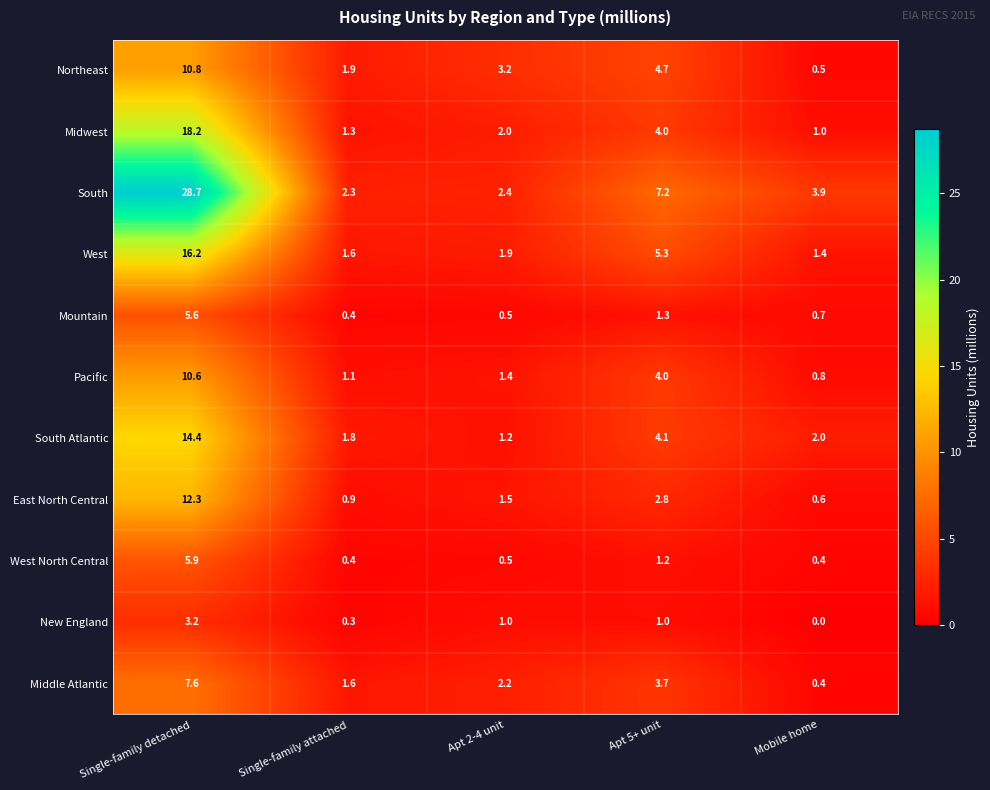

What is the total value across all series at Single-family detached?

133.5